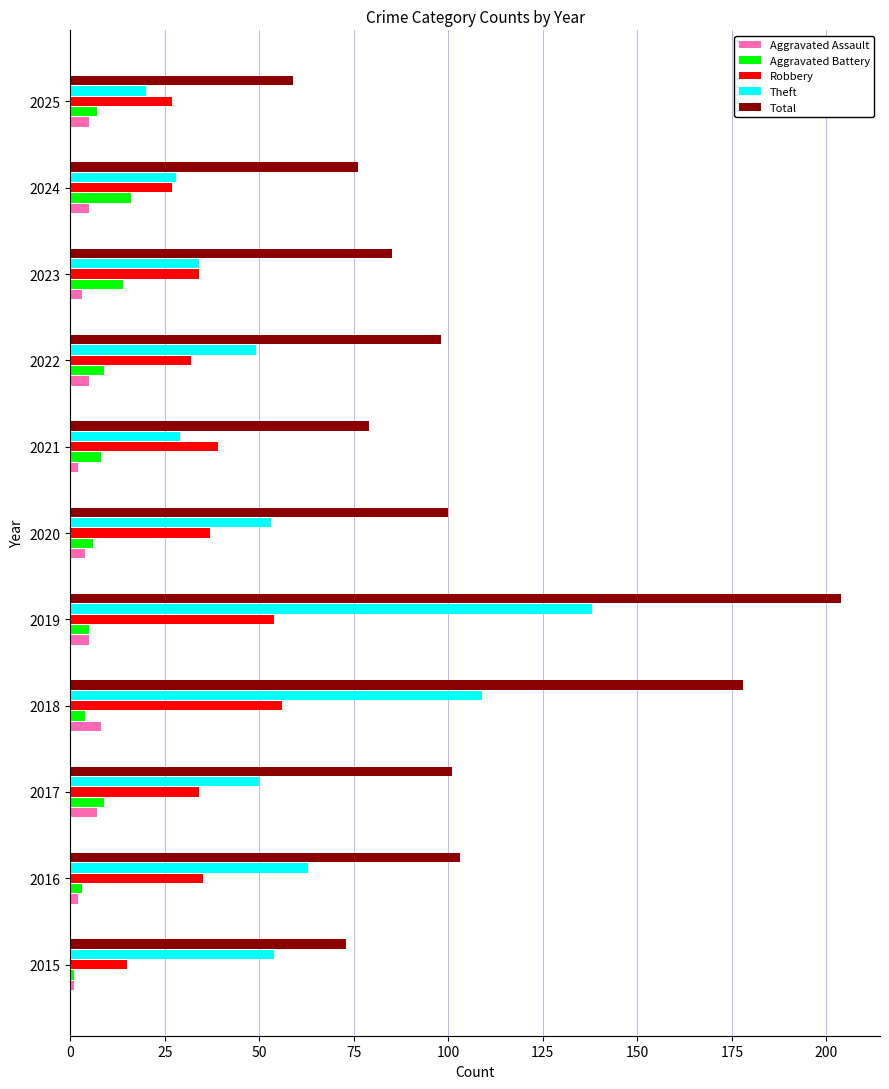

The value of Robbery at 2023 is 34. True or false?

True